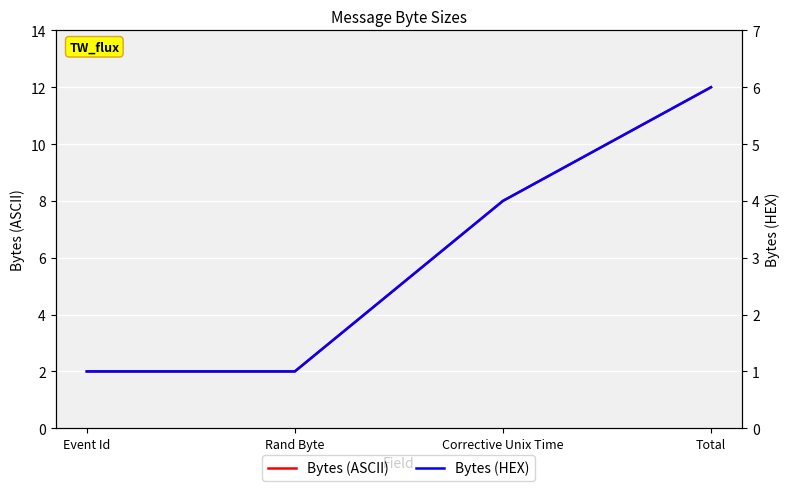

What are all the series names shown in the legend?

Bytes (ASCII), Bytes (HEX)